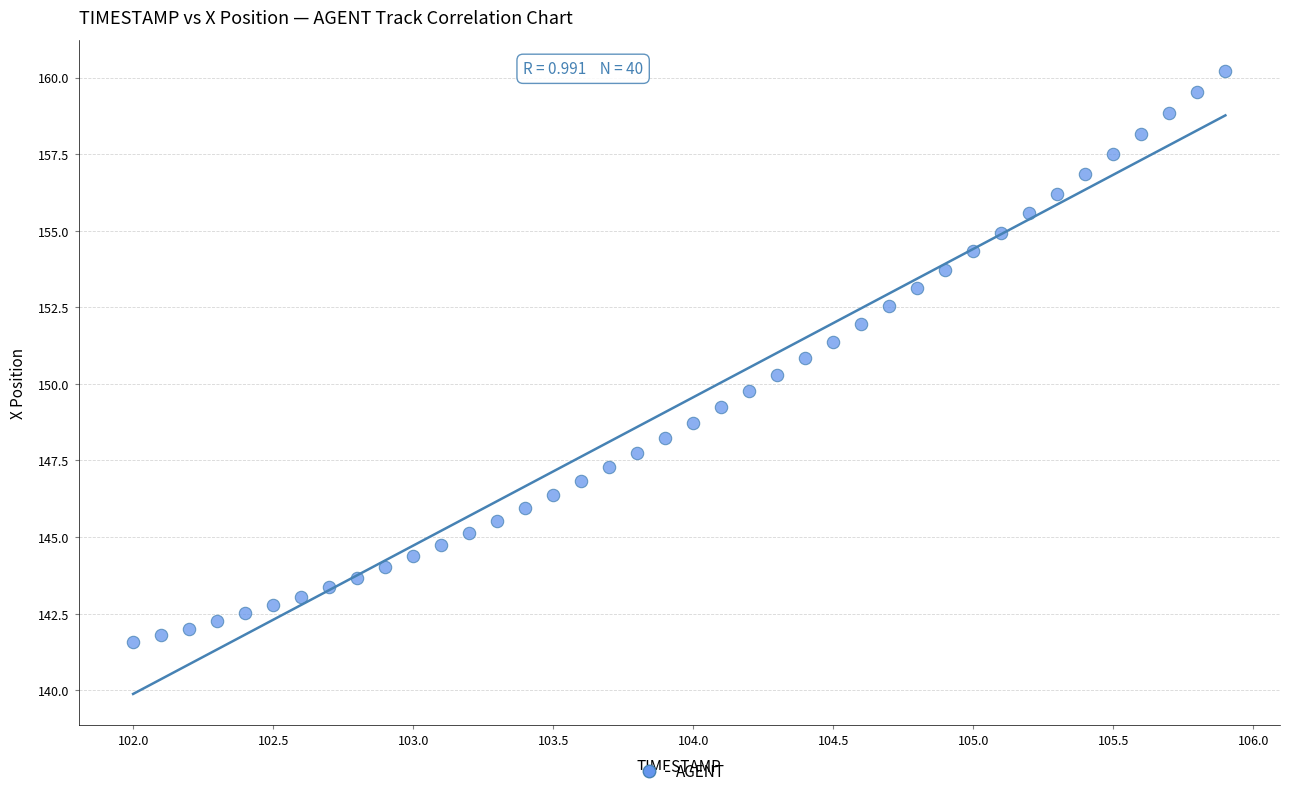

What is the range of X values (max minus min)?

3.9